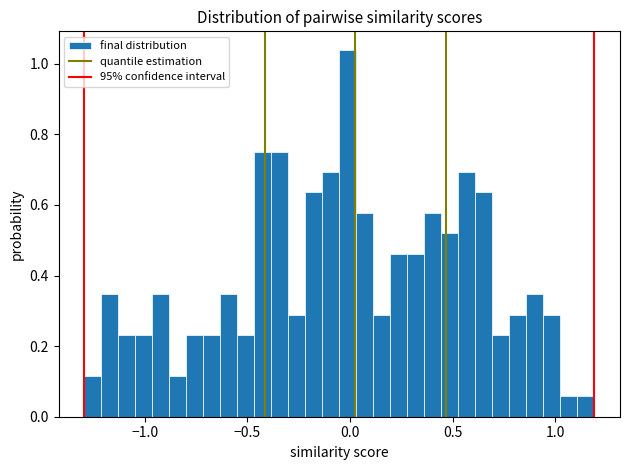

Read against the x-axis, roughly where is the centre of the tallest bar?

0.00